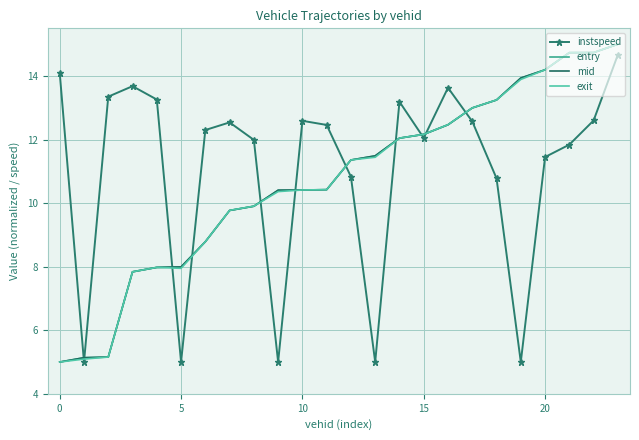

What is the lowest value of the mid series?

5.0